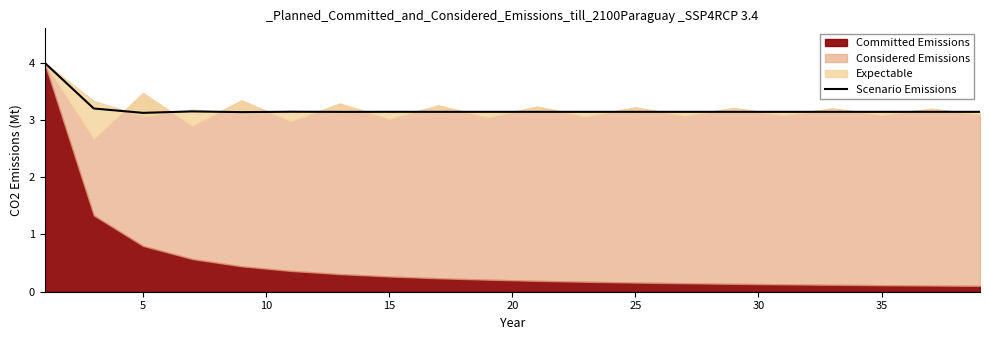

What is the highest value of the Scenario Emissions series?

4.0